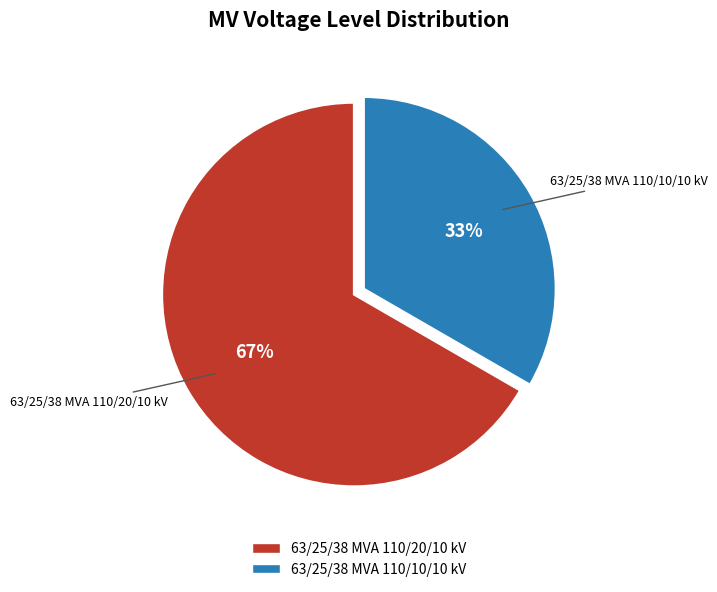

What is the ratio of the value at 63/25/38 MVA 110/20/10 kV to the value at 63/25/38 MVA 110/10/10 kV?

2.0